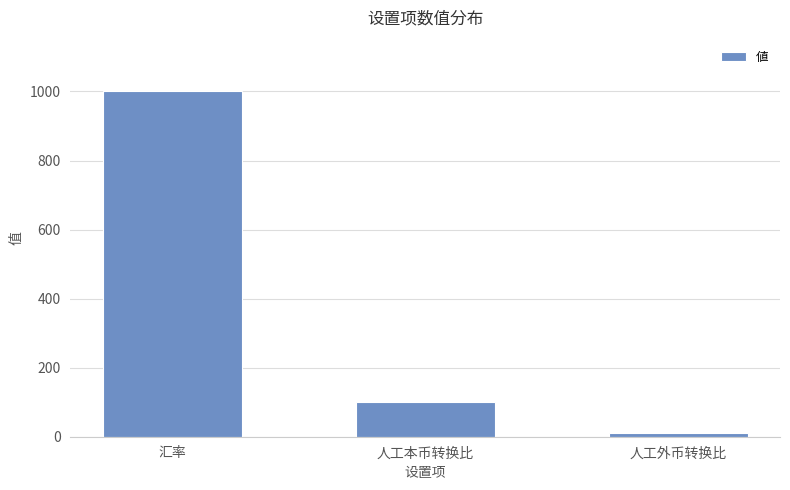

What is the difference between the values at 人工本币转换比 and 人工外币转换比?

90